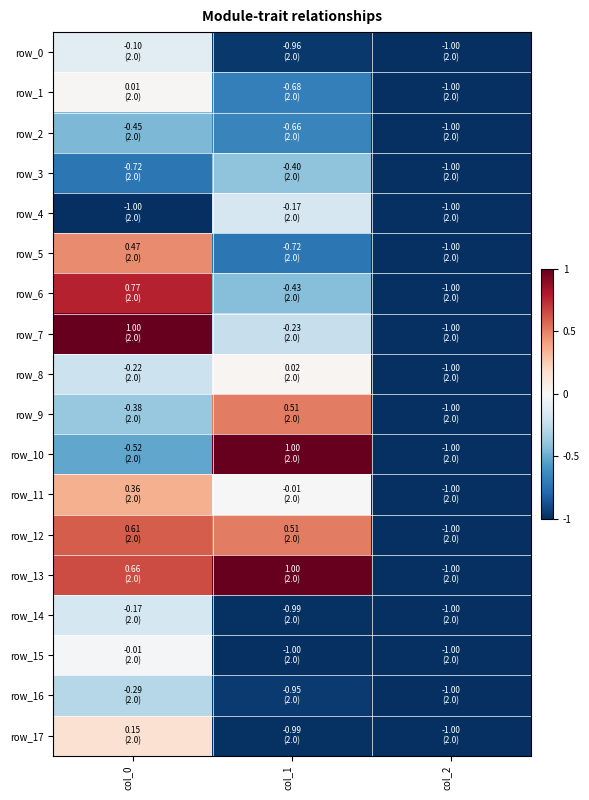

What is the sum of all row_8 values?

-1.2